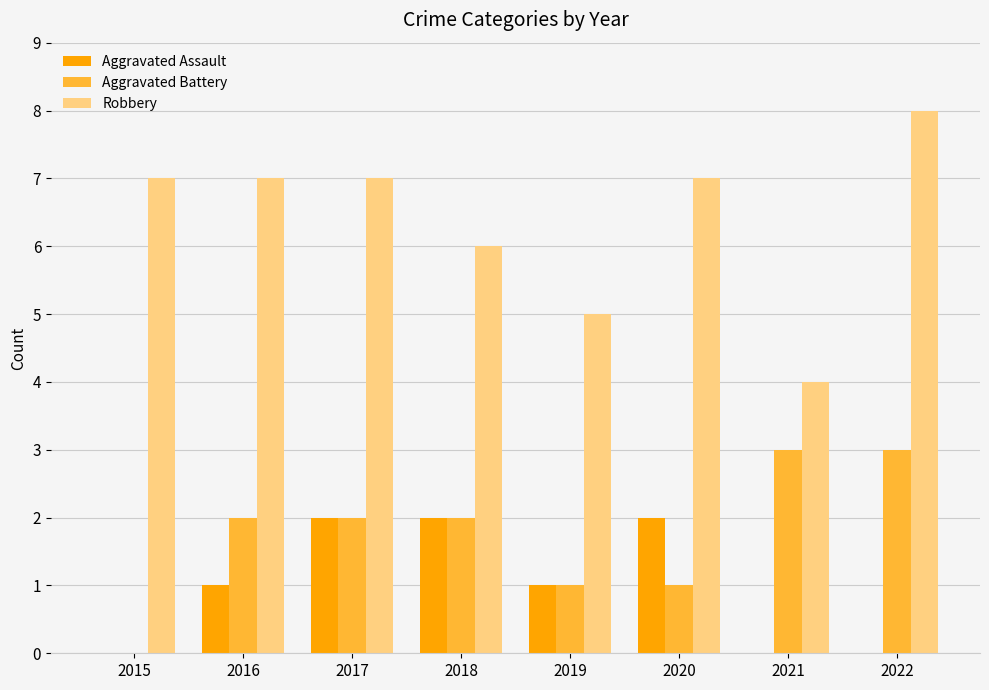

What is the maximum value for Robbery?

8